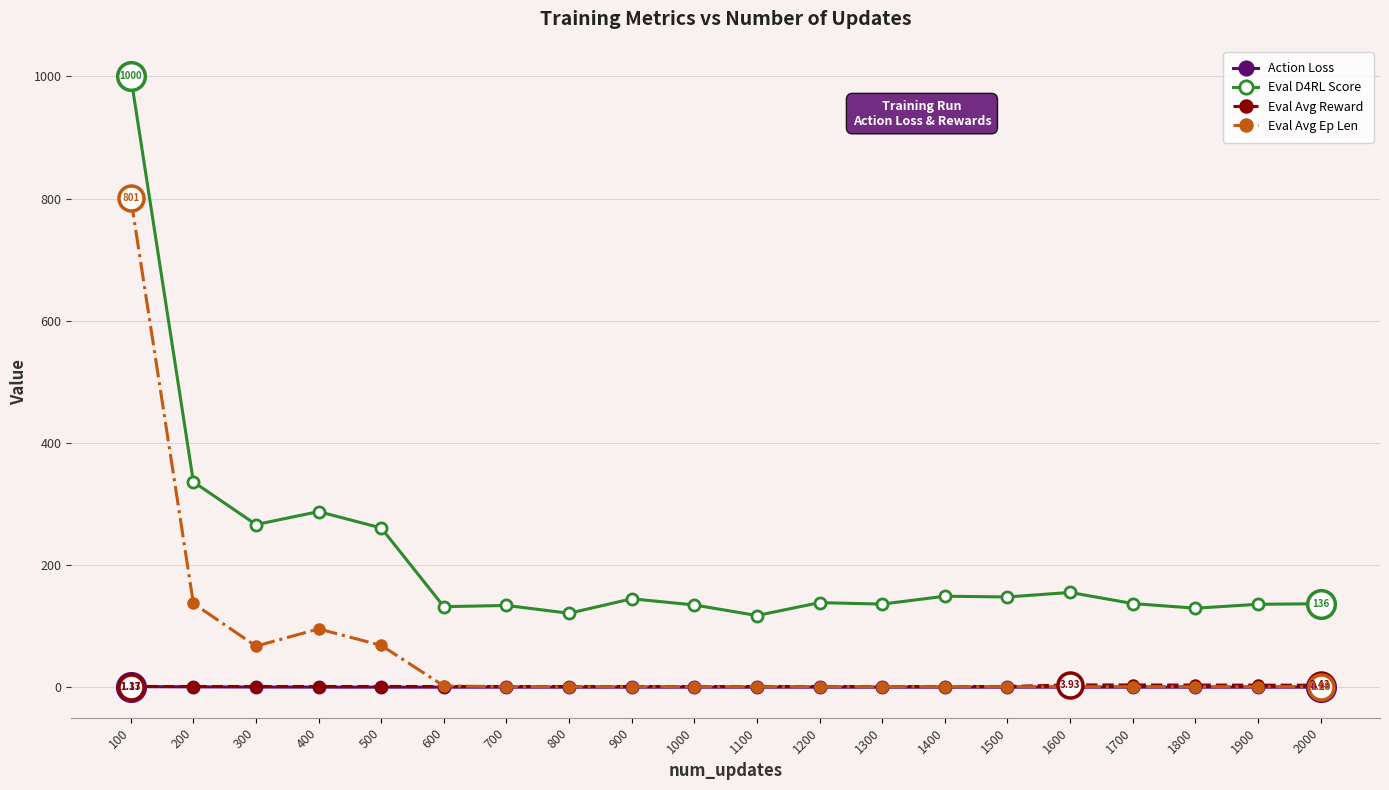

What are all the series names shown in the legend?

Action Loss, Eval D4RL Score, Eval Avg Reward, Eval Avg Ep Len